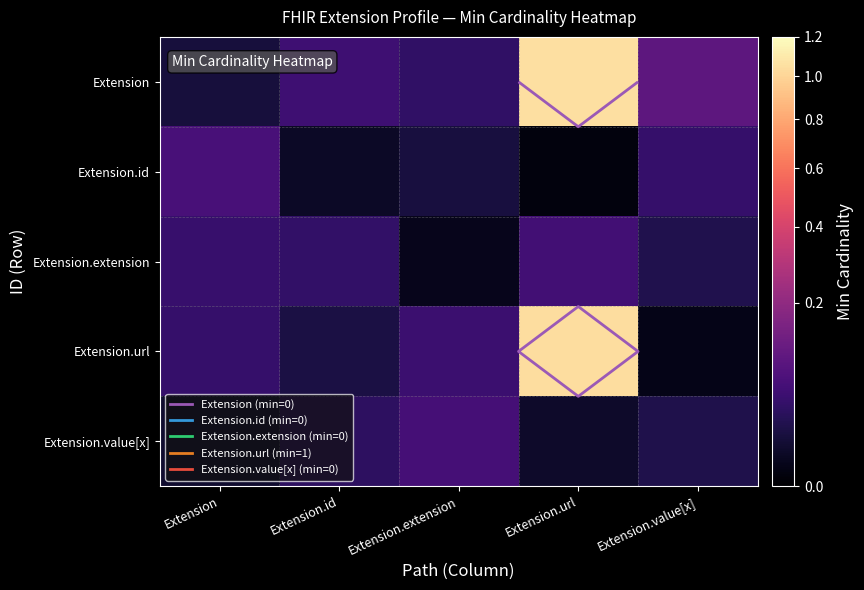

Which series has the largest total across all categories?

Extension